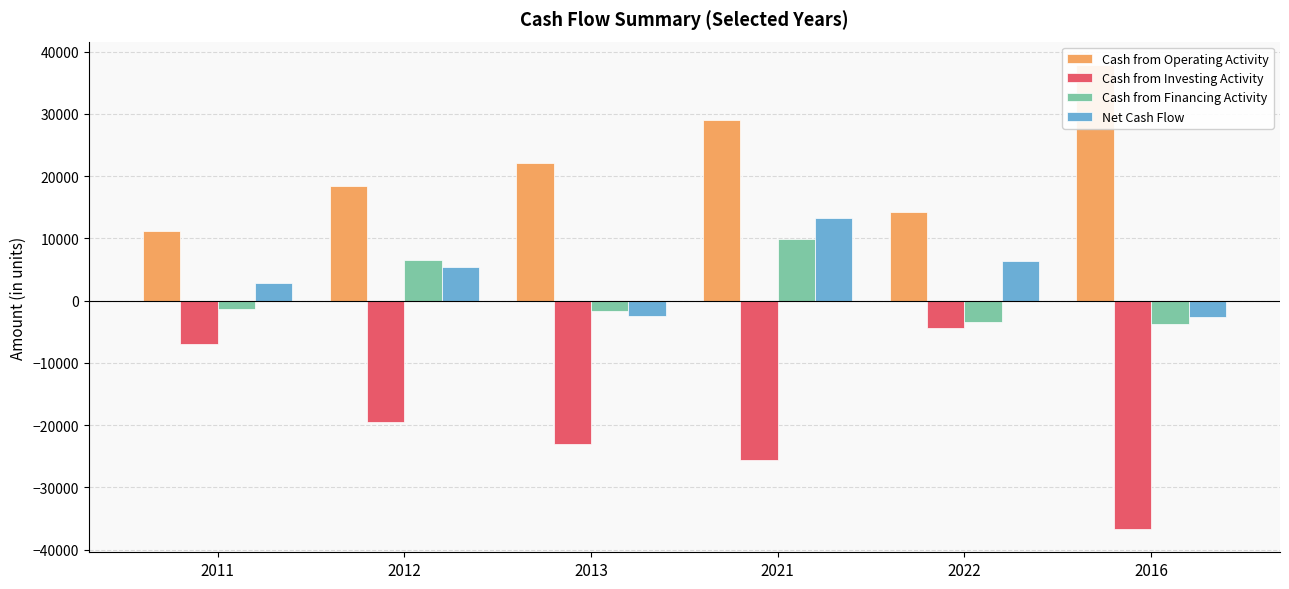

Reading left to right, extract all data points from this chart.

Cash from Operating Activity: 11240	18384	22163	29001	14283	37900
Cash from Investing Activity: -7023	-19464	-22969	-25672	-4444	-36694
Cash from Financing Activity: -1401	6567	-1692	9904	-3380	-3795
Net Cash Flow: 2815	5488	-2499	13232	6459	-2589